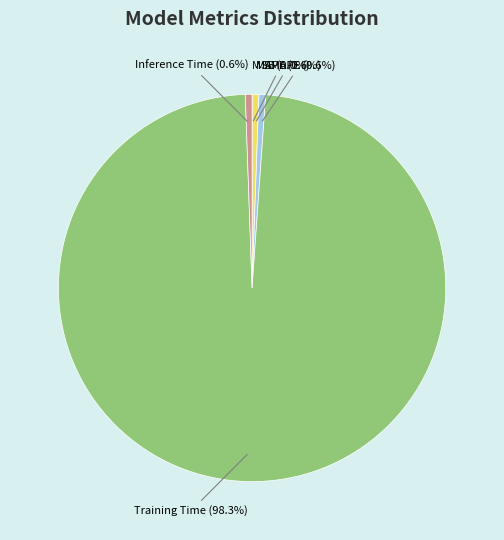

What portion of the pie excludes Inference Time (0.6%)?

99.4%